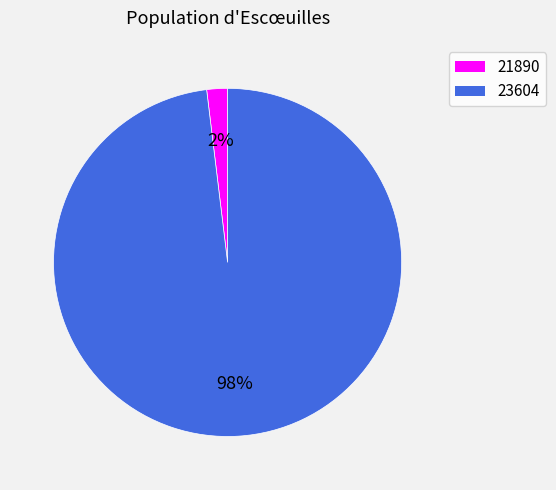

Do 23604 and 21890 together represent more than half of the pie?

Yes